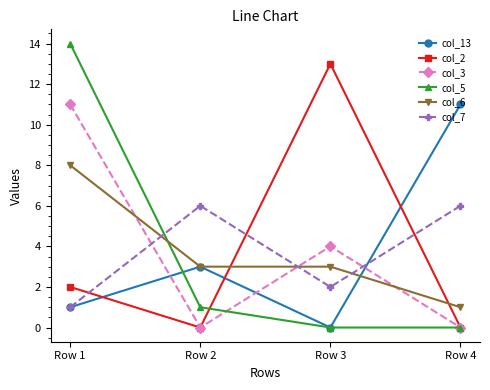

True or false: col_5 has a value of 23 at Row 1.

False